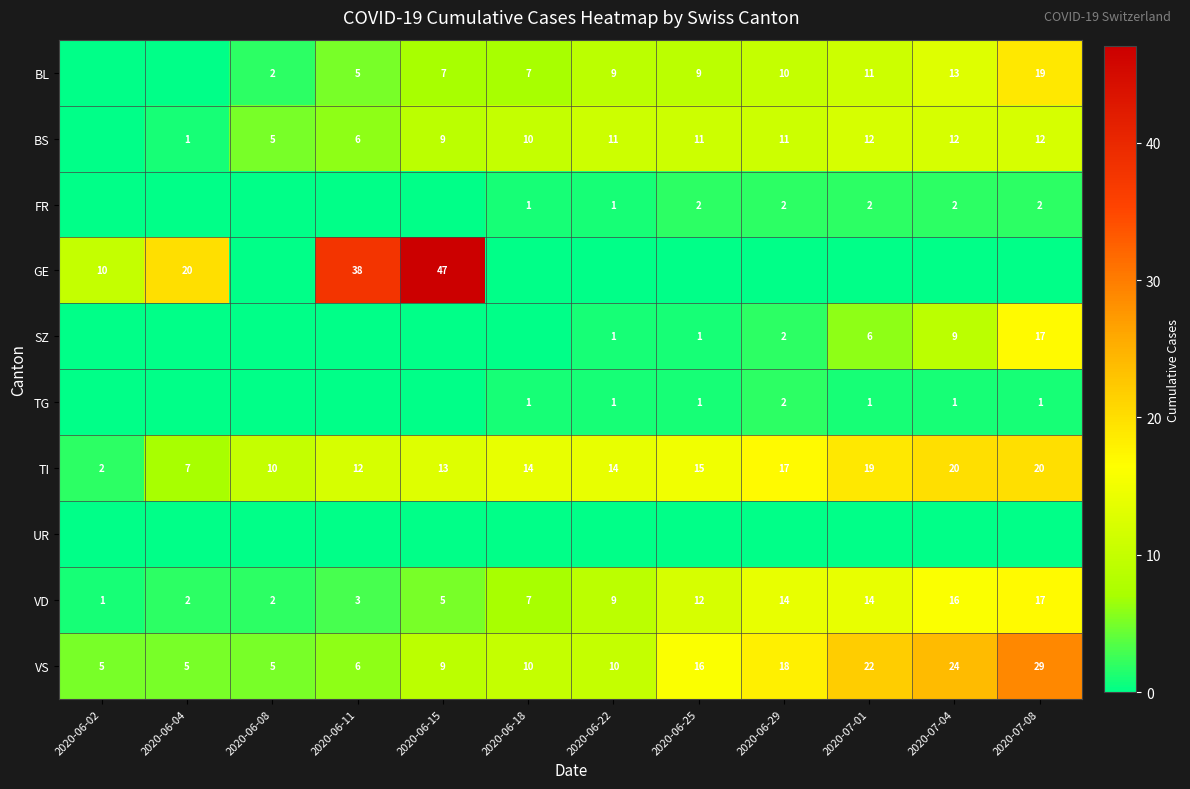

At how many categories does at least one series exceed 25?

3